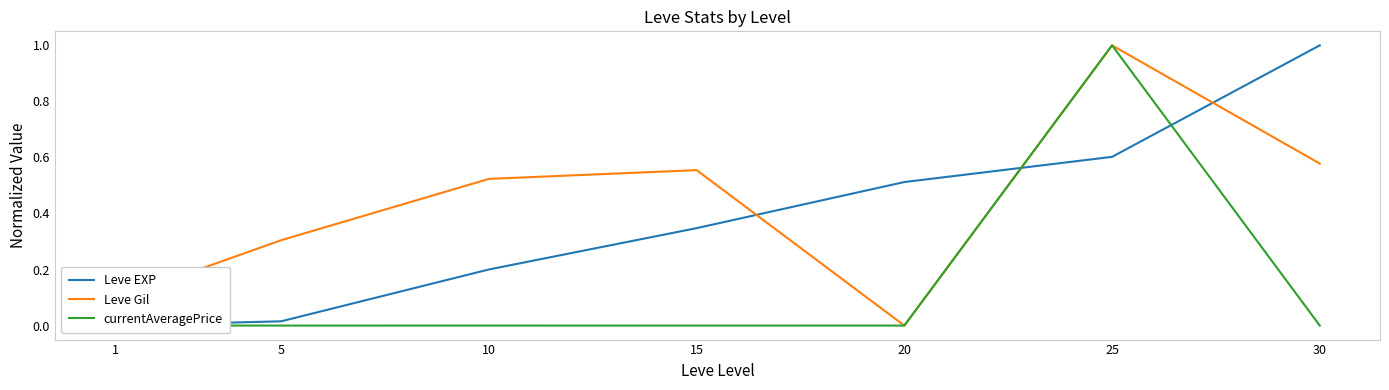

What is the highest value of the Leve Gil series?

1.0